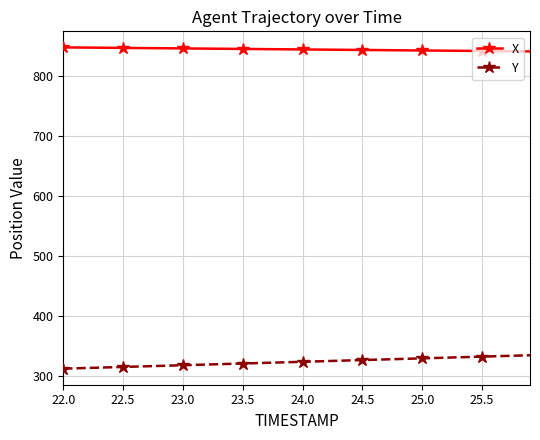

What is the maximum value for X?

847.6